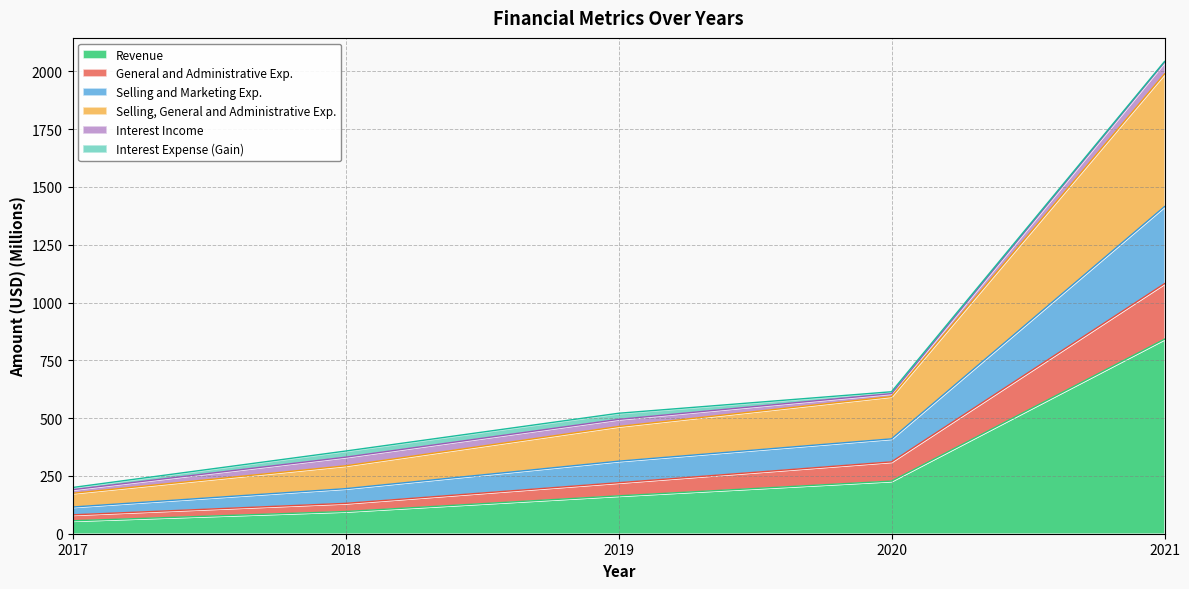

At which category does the chart reach its peak across all series?

2021